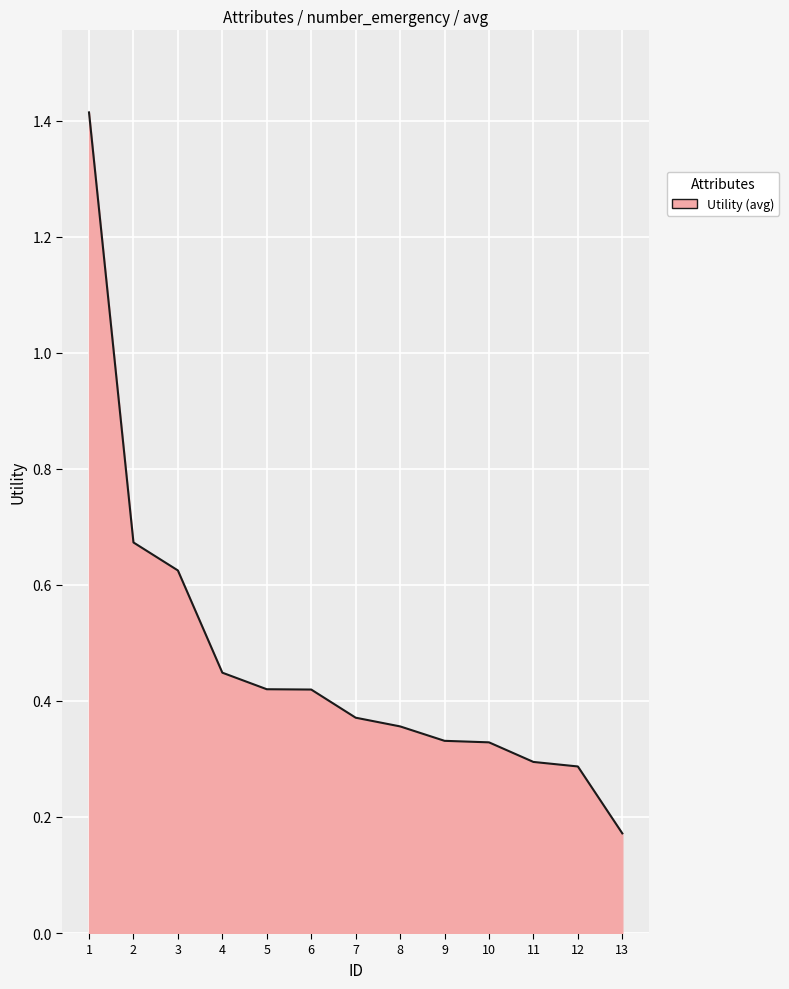

Which category has the lowest value across all series?

13